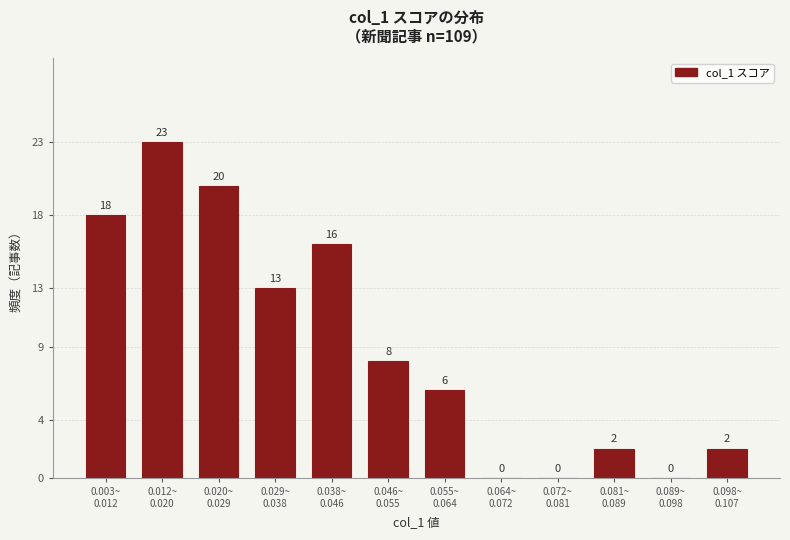

What is the sum of all values?

108